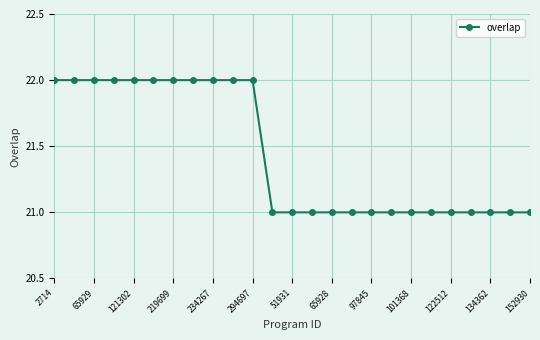

What is the minimum value shown in the chart?

21